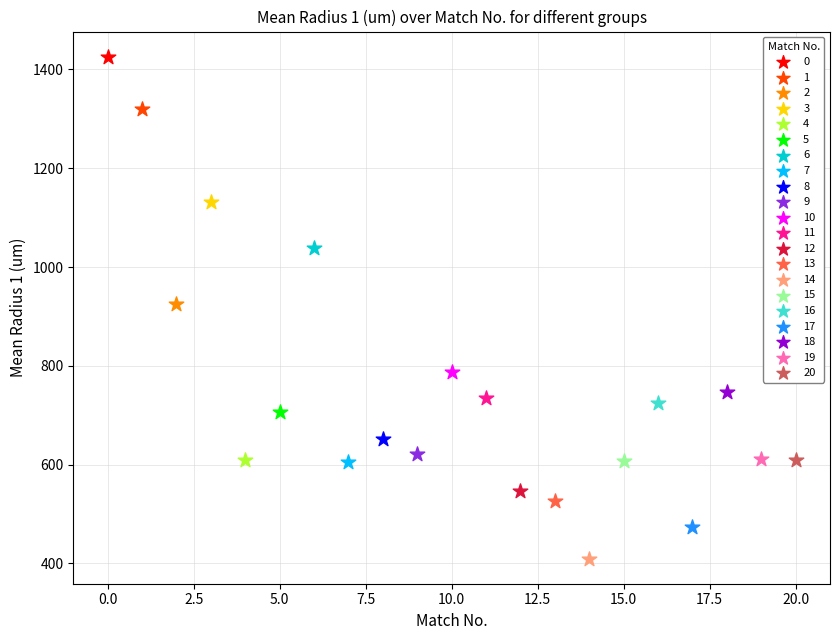

What are all the series names shown in the legend?

0, 1, 2, 3, 4, 5, 6, 7, 8, 9, 10, 11, 12, 13, 14, 15, 16, 17, 18, 19, 20